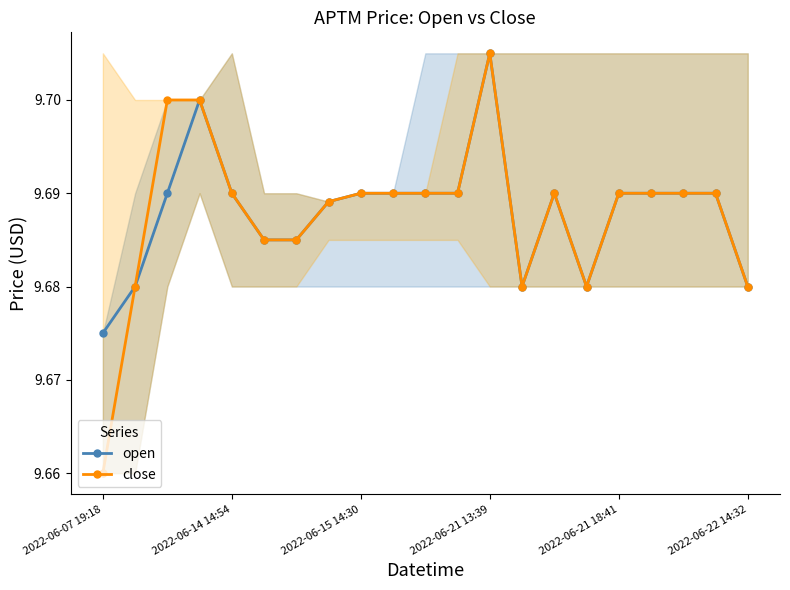

How many open values are between 9 and 10?

21